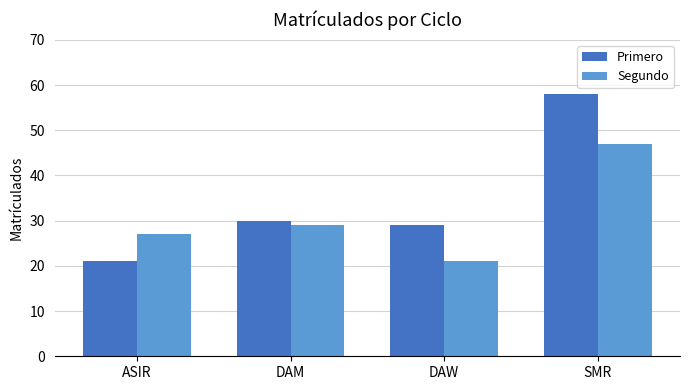

Is the value of Primero at DAM greater than the value of Segundo at DAM?

Yes